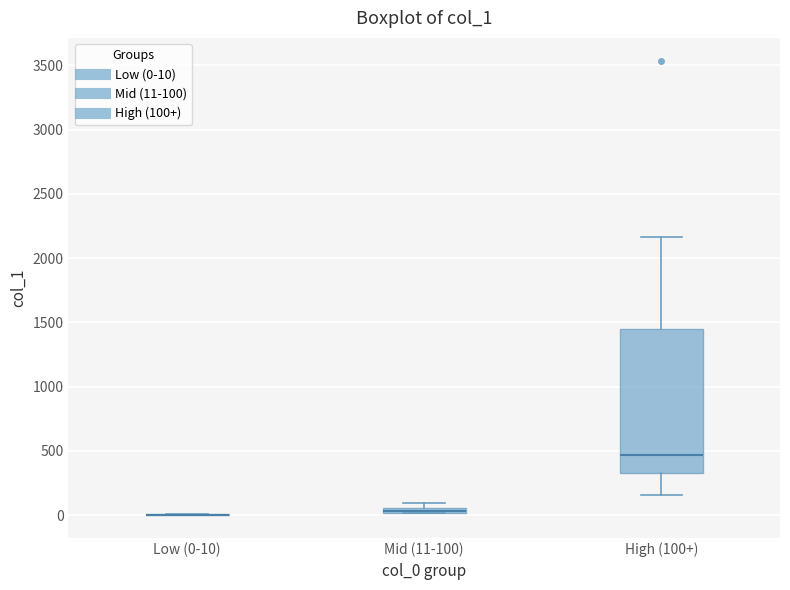

Where is the lower edge of the box for Mid (11-100) on the y-axis? The values are not printed on the chart, so give them approximately, as read against the axis.

0